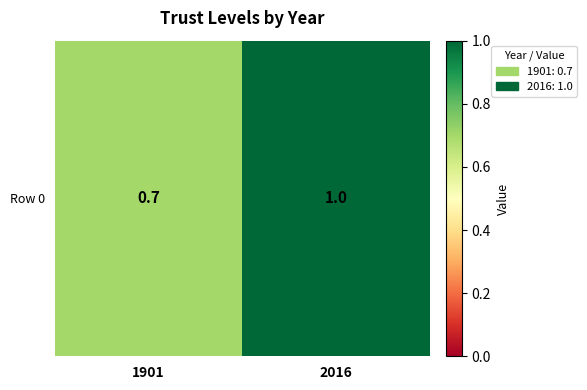

Reading left to right, list all the values displayed in this chart.

1901=0.7	2016=1.0